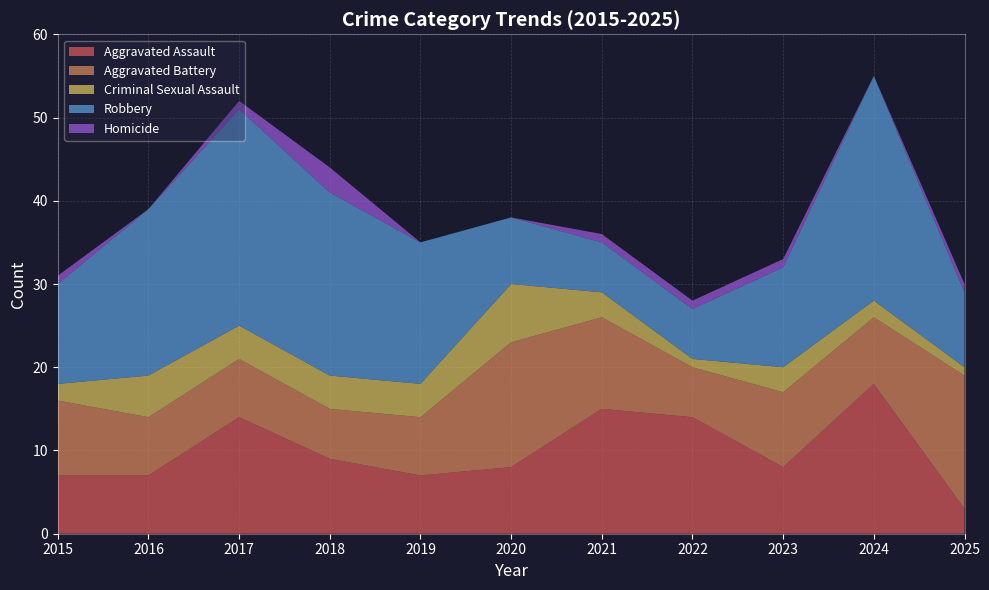

Reading right to left, transcribe all the data shown in this chart.

Aggravated Assault: 2025=3	2024=18	2023=8	2022=14	2021=15	2020=8	2019=7	2018=9	2017=14	2016=7	2015=7
Aggravated Battery: 2025=16	2024=8	2023=9	2022=6	2021=11	2020=15	2019=7	2018=6	2017=7	2016=7	2015=9
Criminal Sexual Assault: 2025=1	2024=2	2023=3	2022=1	2021=3	2020=7	2019=4	2018=4	2017=4	2016=5	2015=2
Robbery: 2025=9	2024=27	2023=12	2022=6	2021=6	2020=8	2019=17	2018=22	2017=26	2016=20	2015=12
Homicide: 2025=1	2024=0	2023=1	2022=1	2021=1	2020=0	2019=0	2018=3	2017=1	2016=0	2015=1